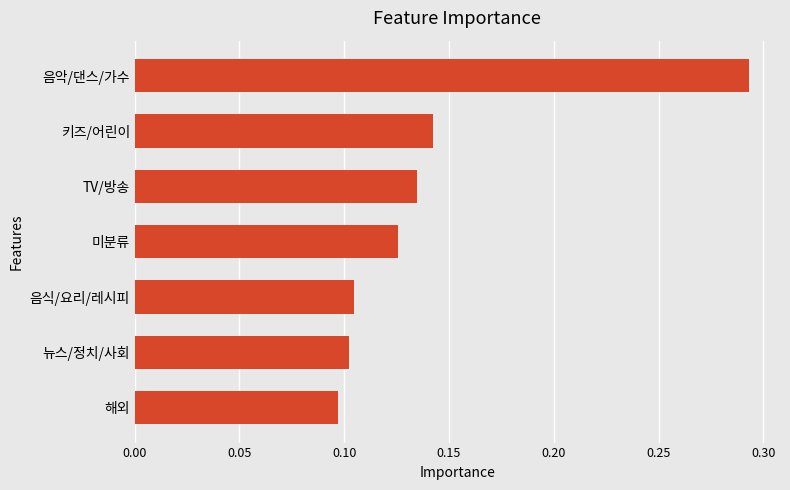

How many values are between 0 and 1?

7